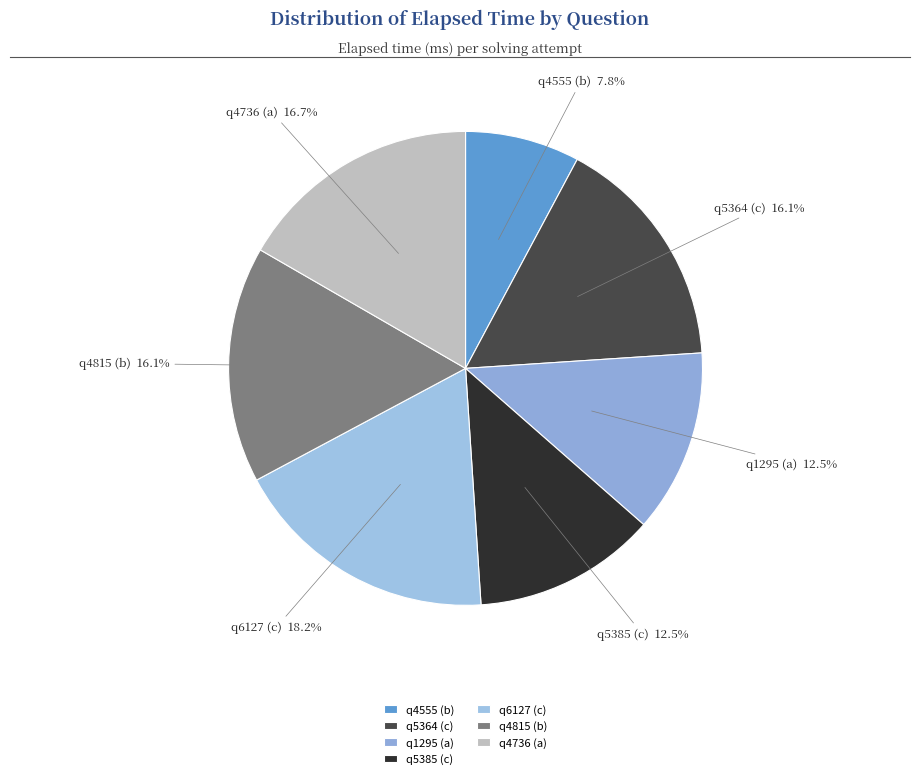

Is the sum of q5364 (c) and q4736 (a) greater than half?

No